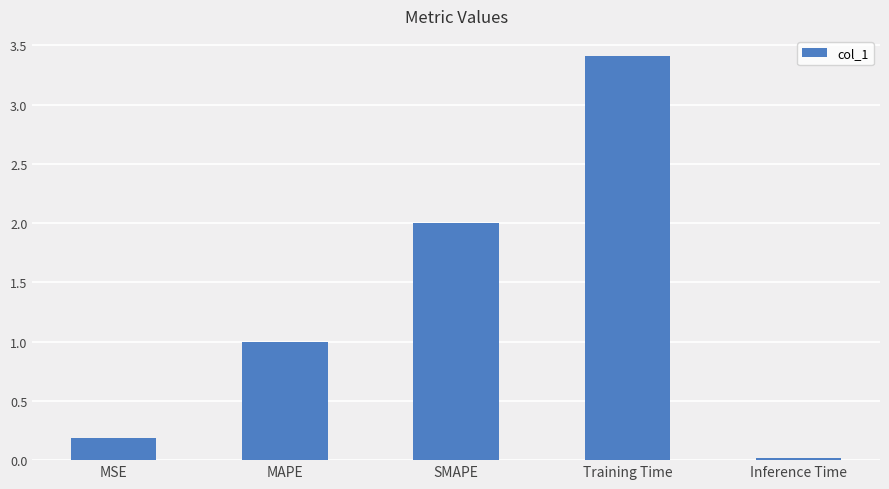

Is it true that the value at SMAPE is 0.8?

False